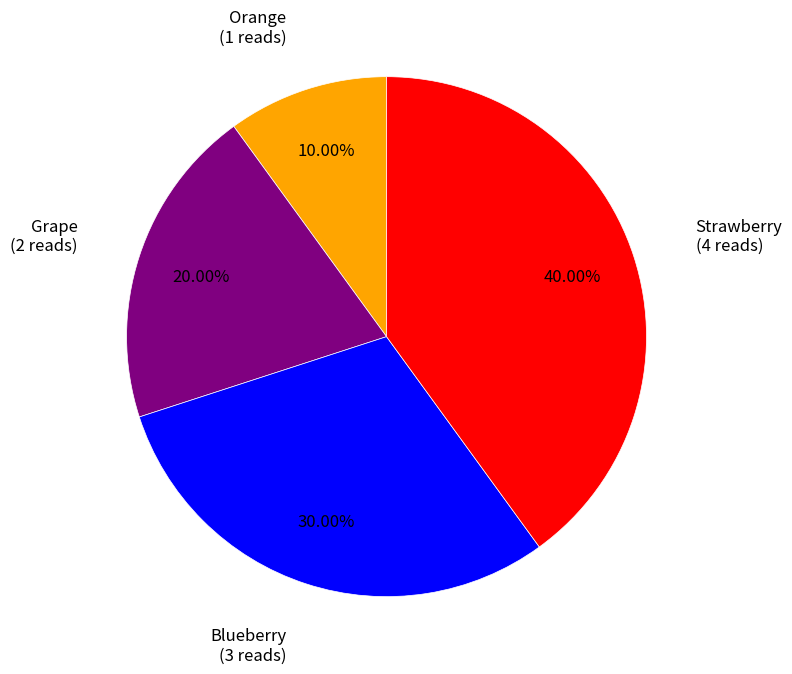

To the nearest percent, what is the difference between the largest and smallest slice percentages?

30%